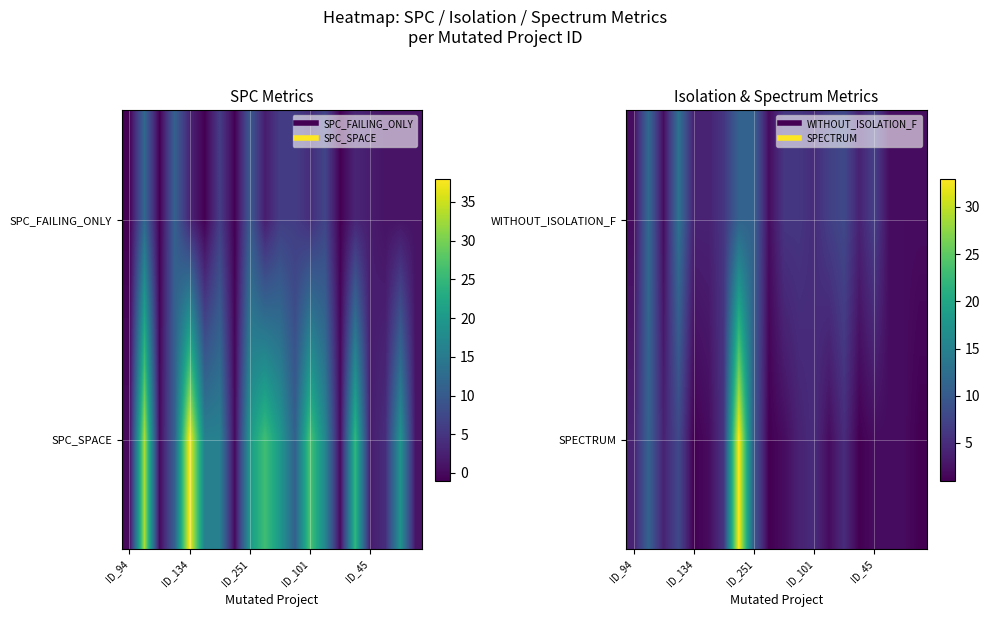

How many series are shown in this chart?

2